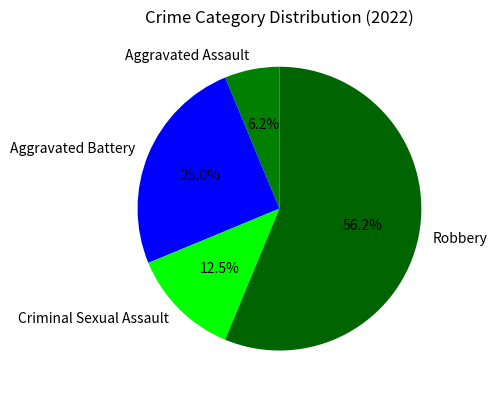

The Criminal Sexual Assault slice represents 1% of the pie. True or false?

False